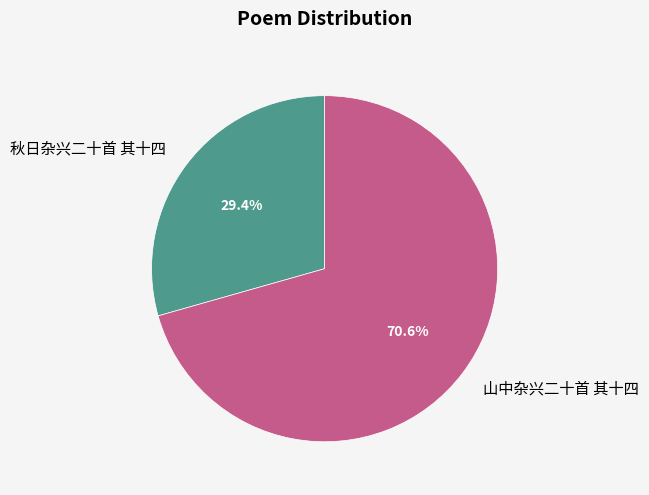

Is 秋日杂兴二十首 其十四 the majority of the pie?

No